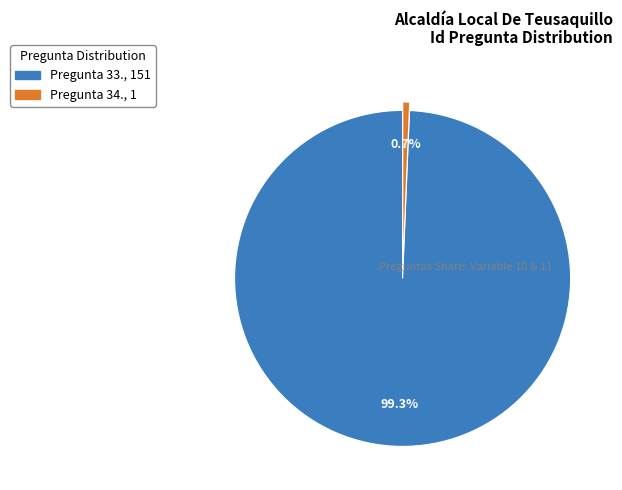

True or false: Pregunta 33. accounts for 99% of the total.

True